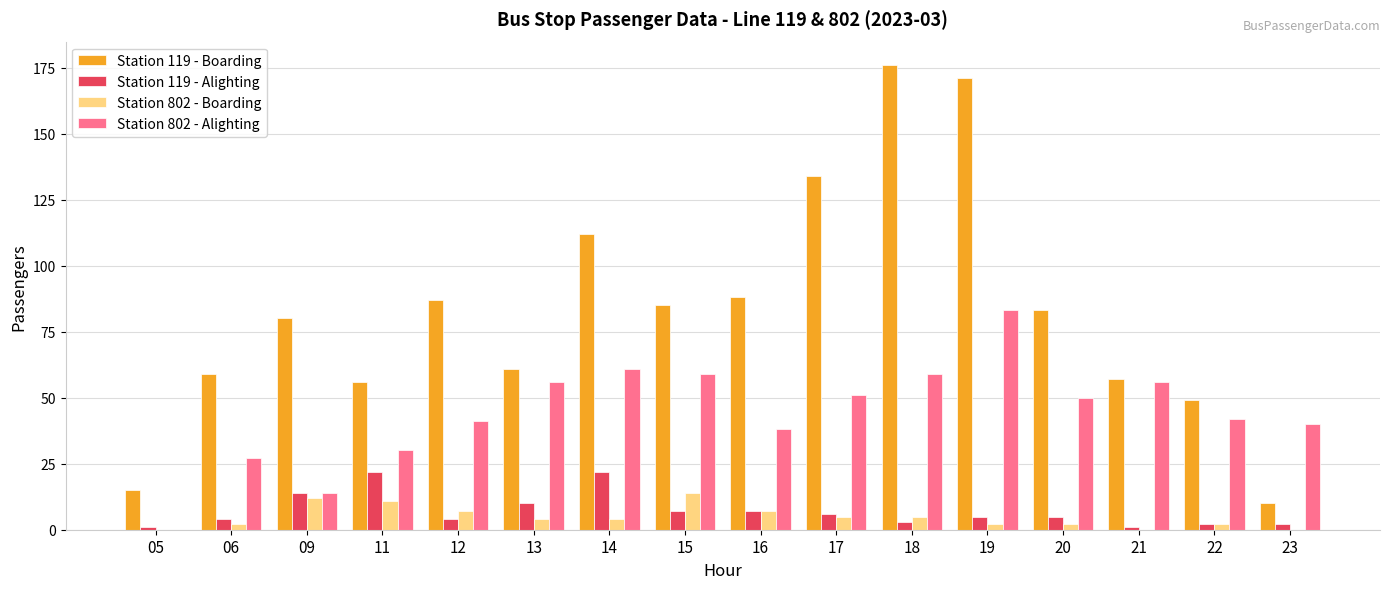

Where does the Station 119 - Alighting series first go above 5?

09